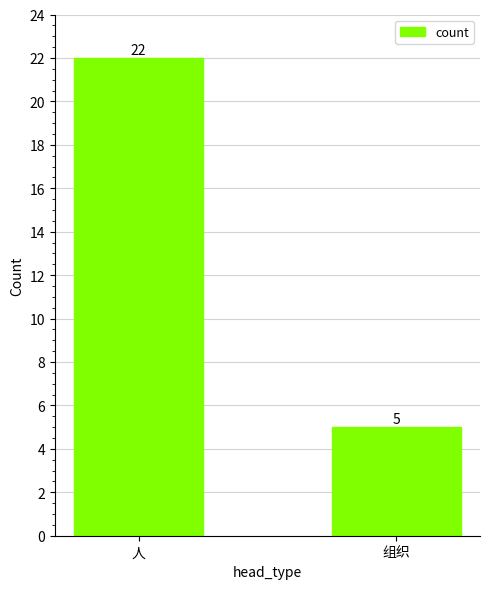

Is it true that the value at 人 is 13?

False